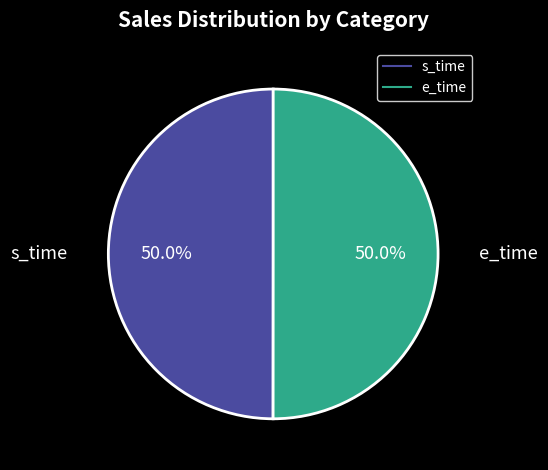

Is it true that e_time is 50% of the pie?

True